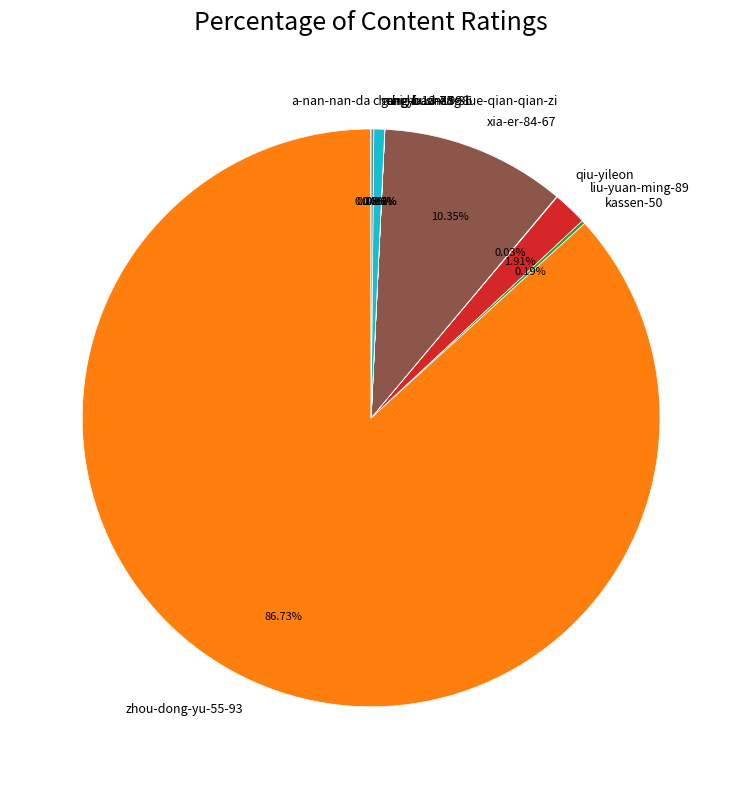

Is there any slice that represents more than half of the pie?

Yes